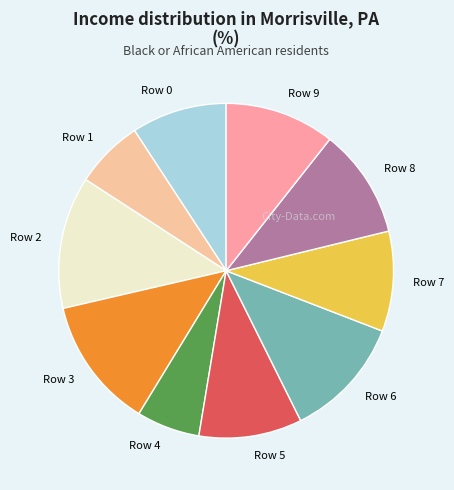

Combined, do Row 6 and Row 9 account for over 50%?

No